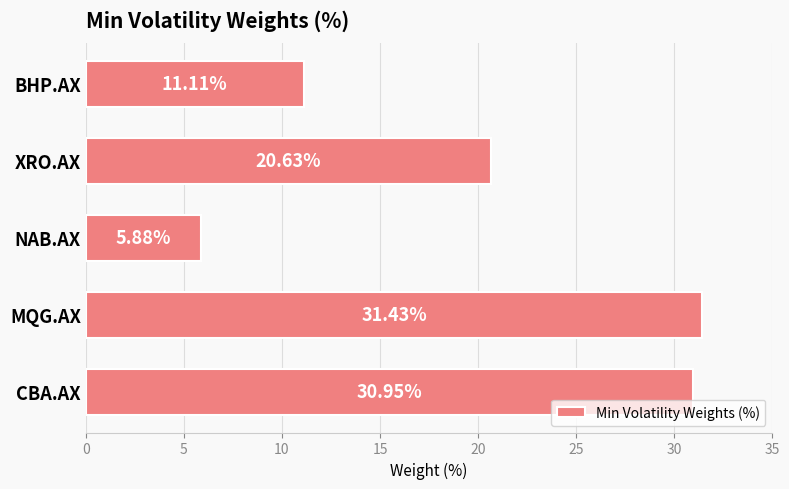

What is the change in value from MQG.AX to NAB.AX?

-25.6